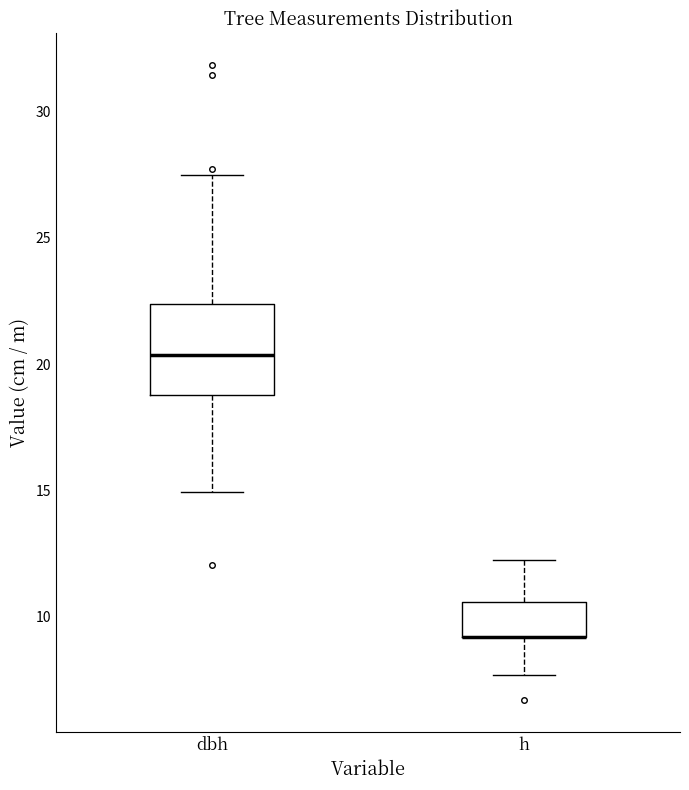

Where is the lower edge of the box for h on the y-axis? The values are not printed on the chart, so give them approximately, as read against the axis.

9.0